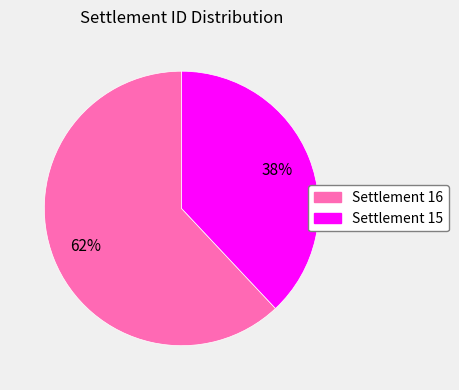

Is there a majority slice in this chart?

Yes